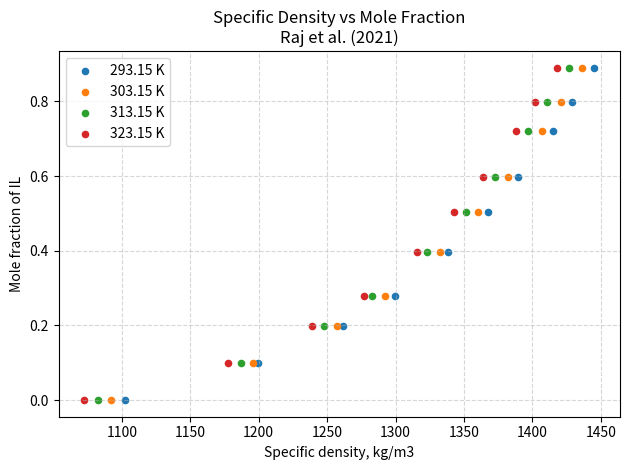

What are all the series names shown in the legend?

293.15 K, 303.15 K, 313.15 K, 323.15 K